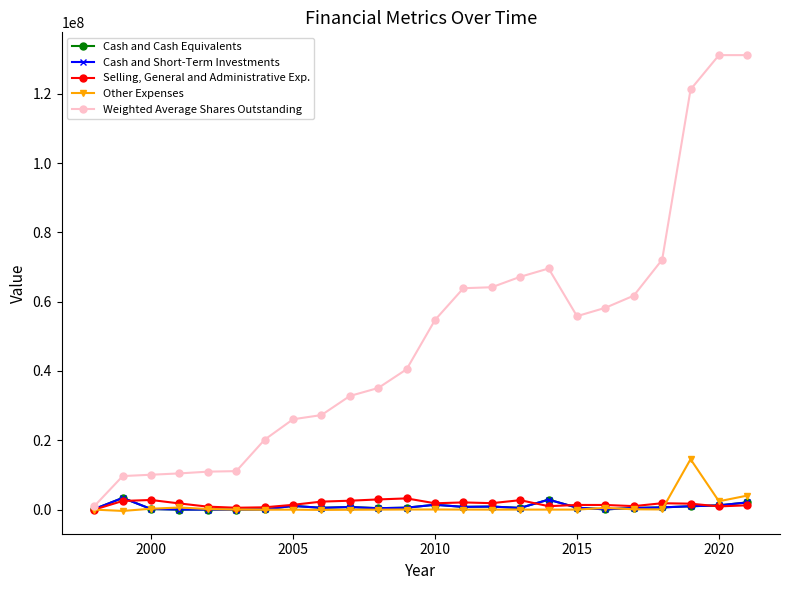

Which series has the largest total across all categories?

Weighted Average Shares Outstanding